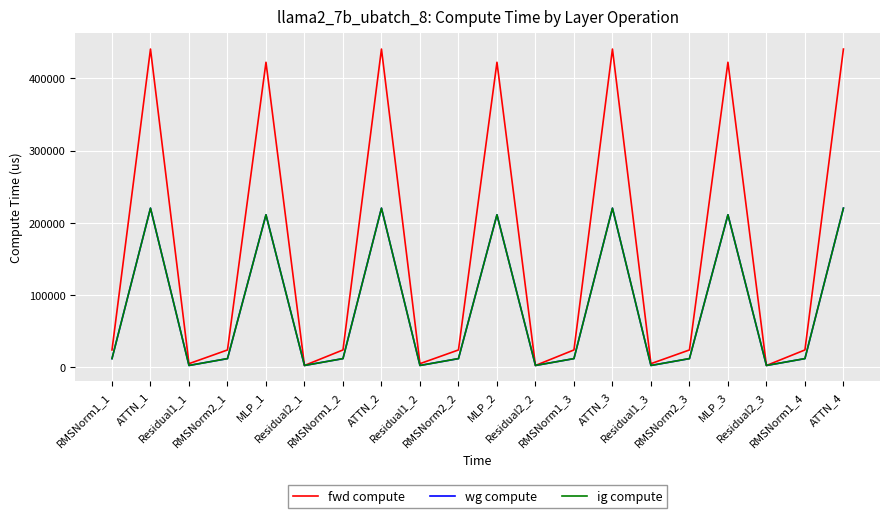

At which category is the sum across all series the highest?

ATTN_1